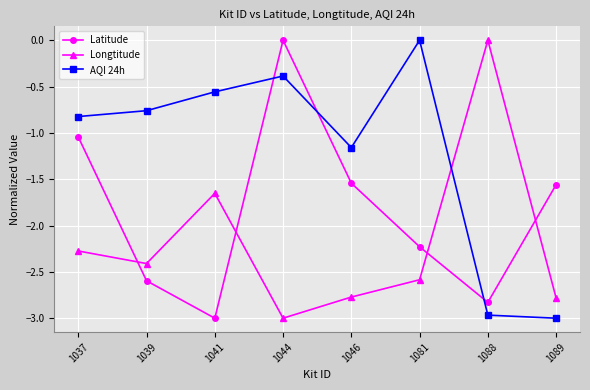

Which series changed the most between 1039 and 1044?

Latitude